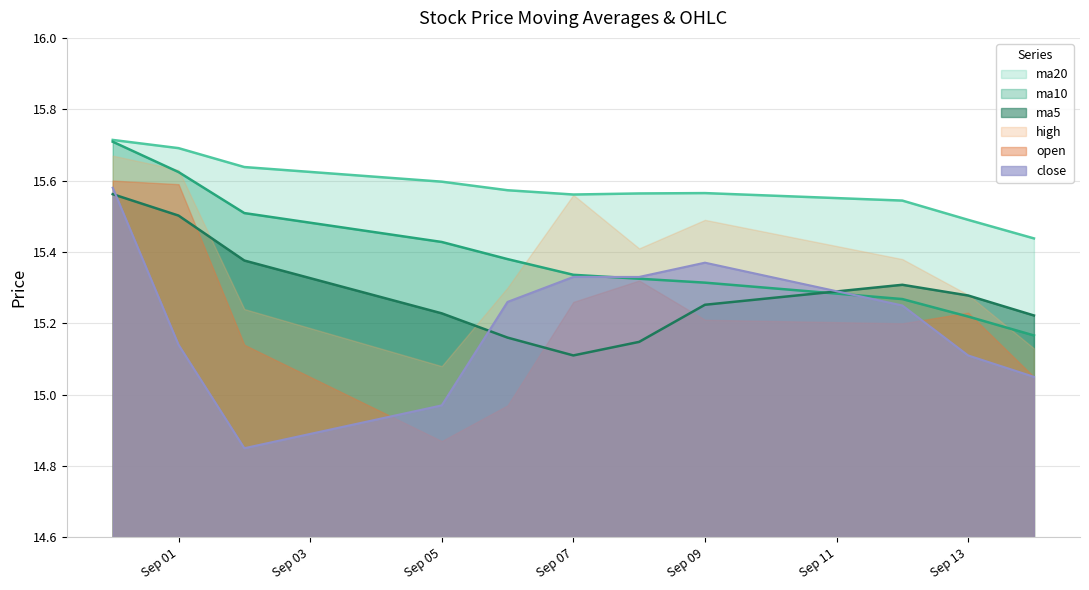

At which label does ma5 reach its minimum?

Sep 07